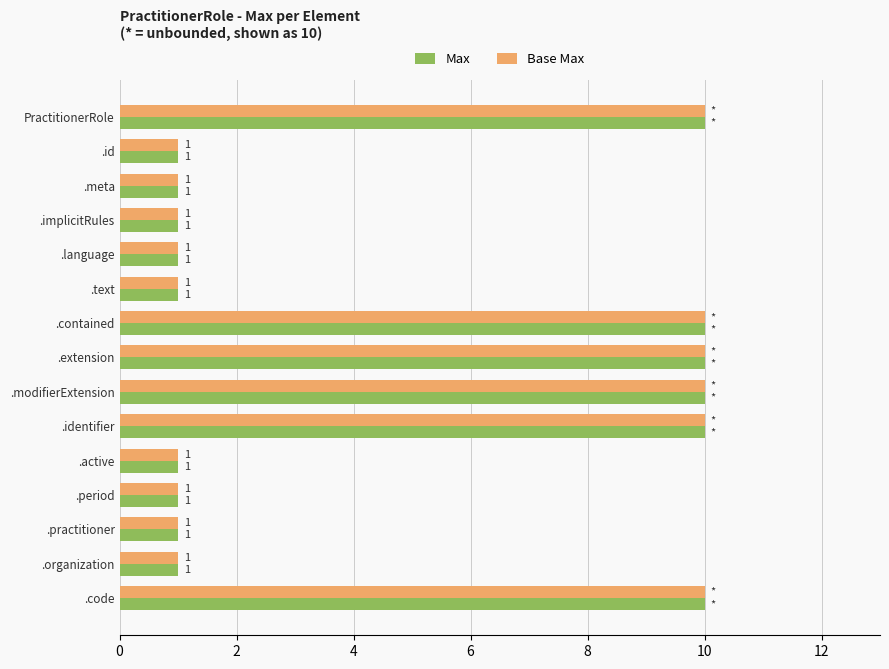

What is the sum of all Base Max values?

69